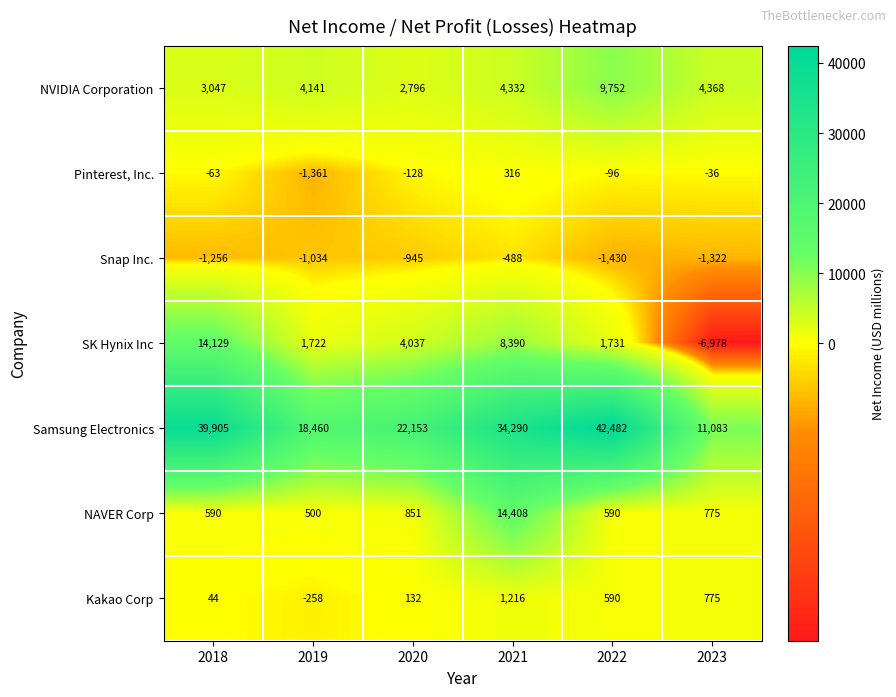

How many distinct data groups are displayed?

7